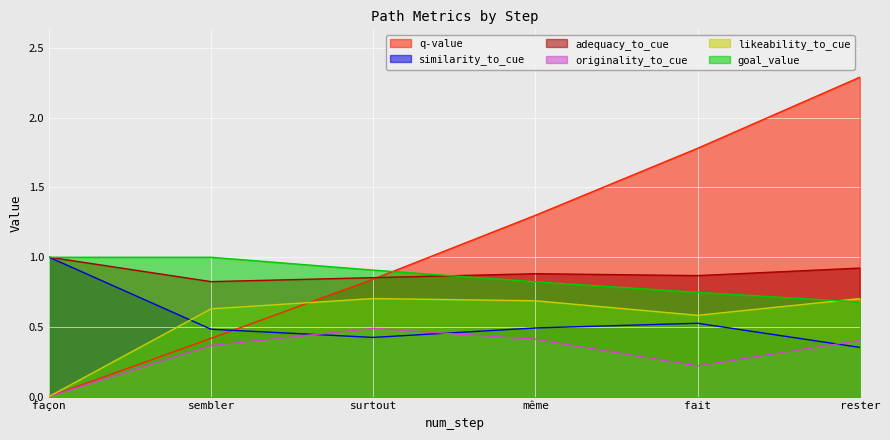

True or false: similarity_to_cue has a value of 0.5 at fait.

True